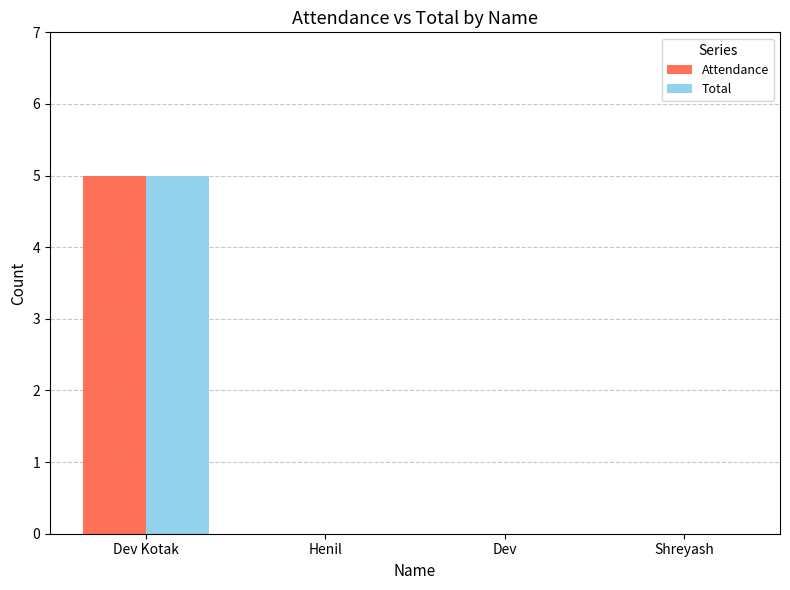

The Total series shows 3 at Dev. True or false?

False